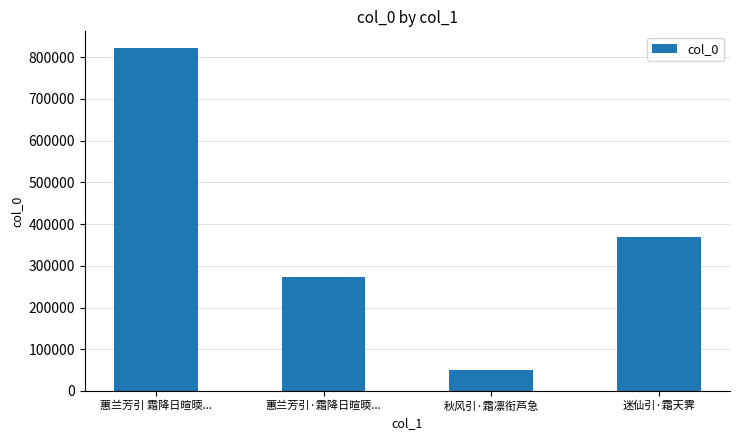

What is the change in value from 蕙兰芳引·霜降日暄㬉... to 迷仙引·霜天霁?

+95232